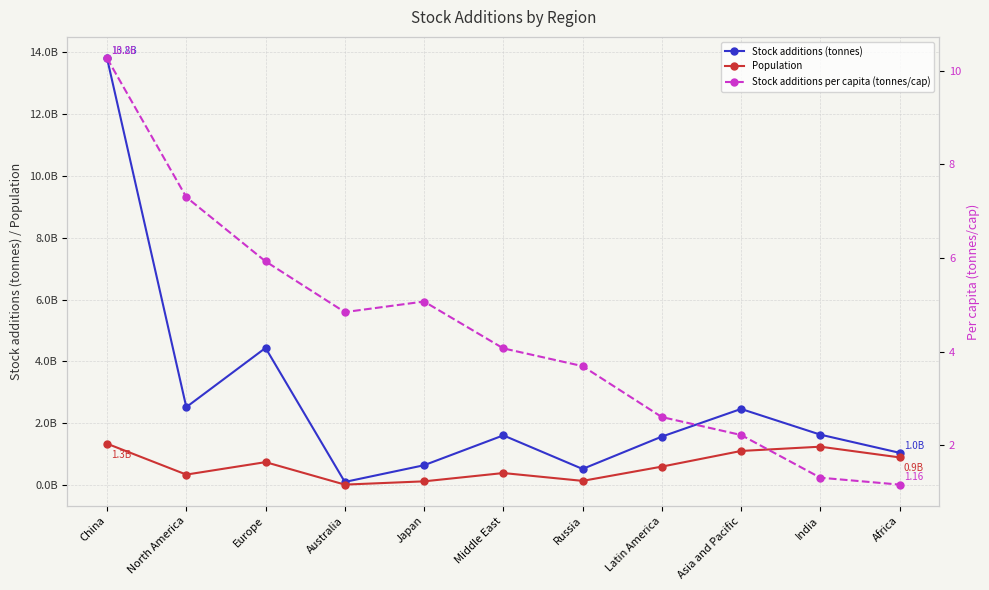

Is the value of Population at Japan greater than the value of Stock additions per capita (tonnes/cap) at Japan?

Yes